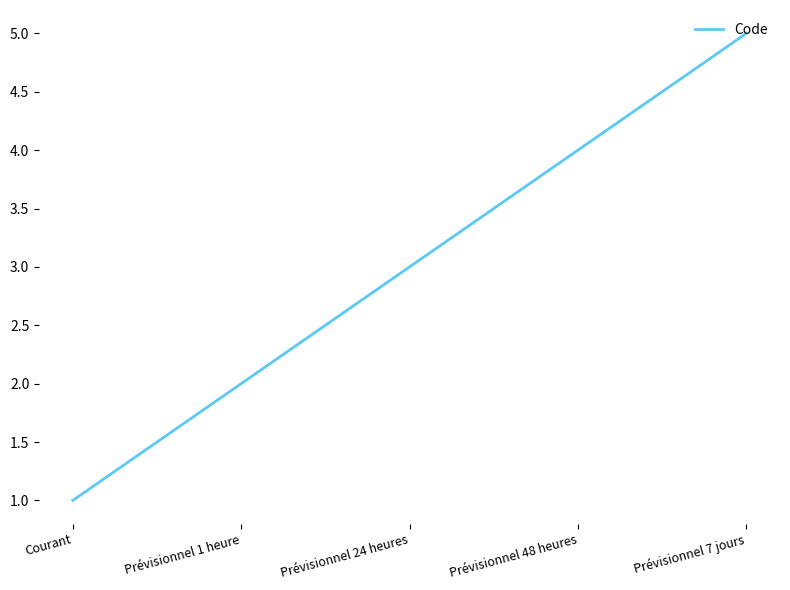

What position from the right is Prévisionnel 7 jours?

1